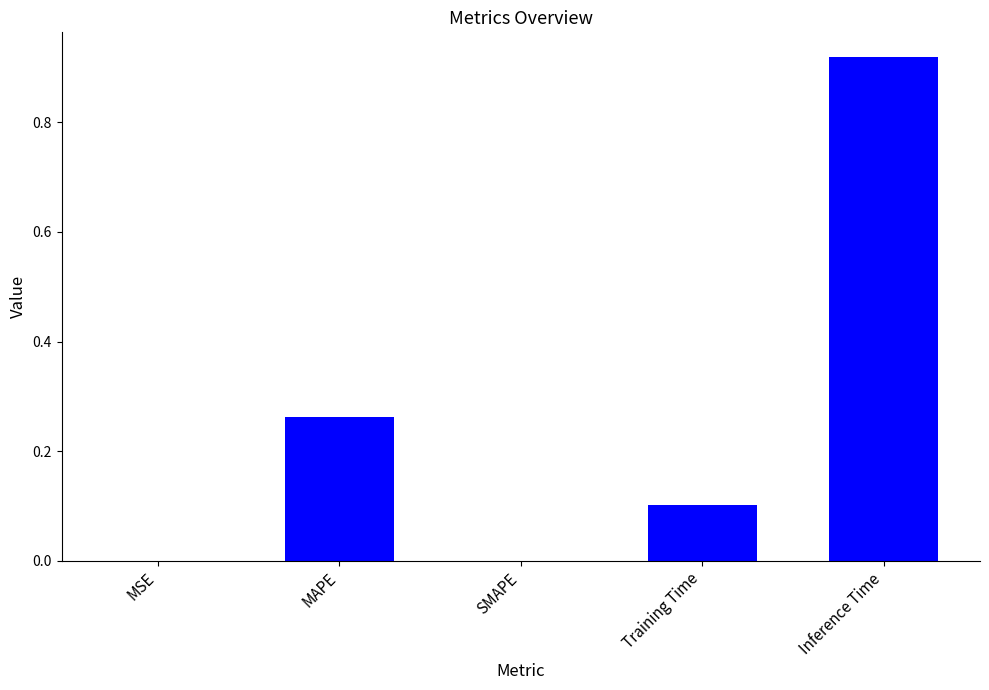

What is the sum of all values?

1.3